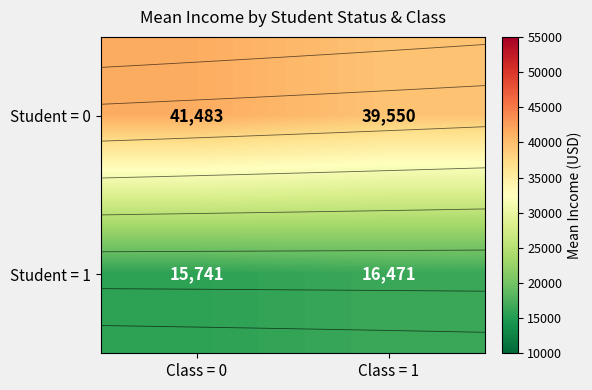

The Student = 0 series shows 39550.2 at Class = 1. True or false?

True